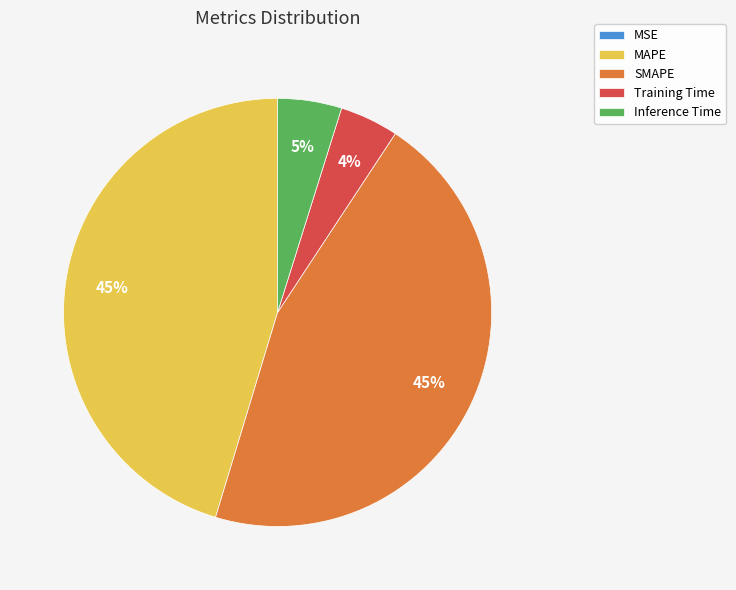

To the nearest percent, what is the difference between the largest and smallest slice percentages?

45%